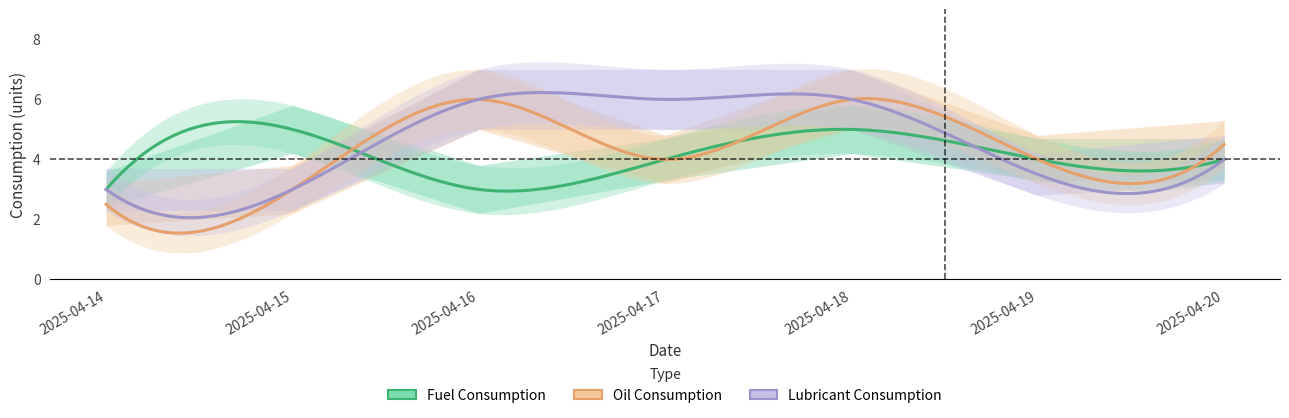

How many Fuel Consumption values are between 3 and 5?

7